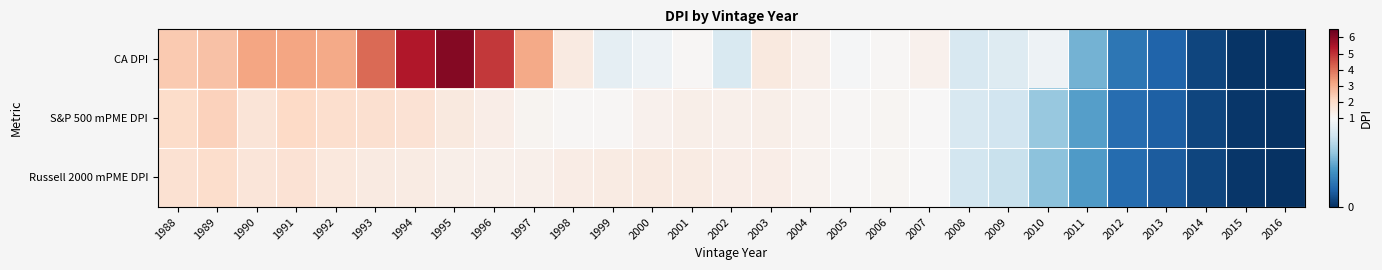

At which category does the chart reach its peak across all series?

1995